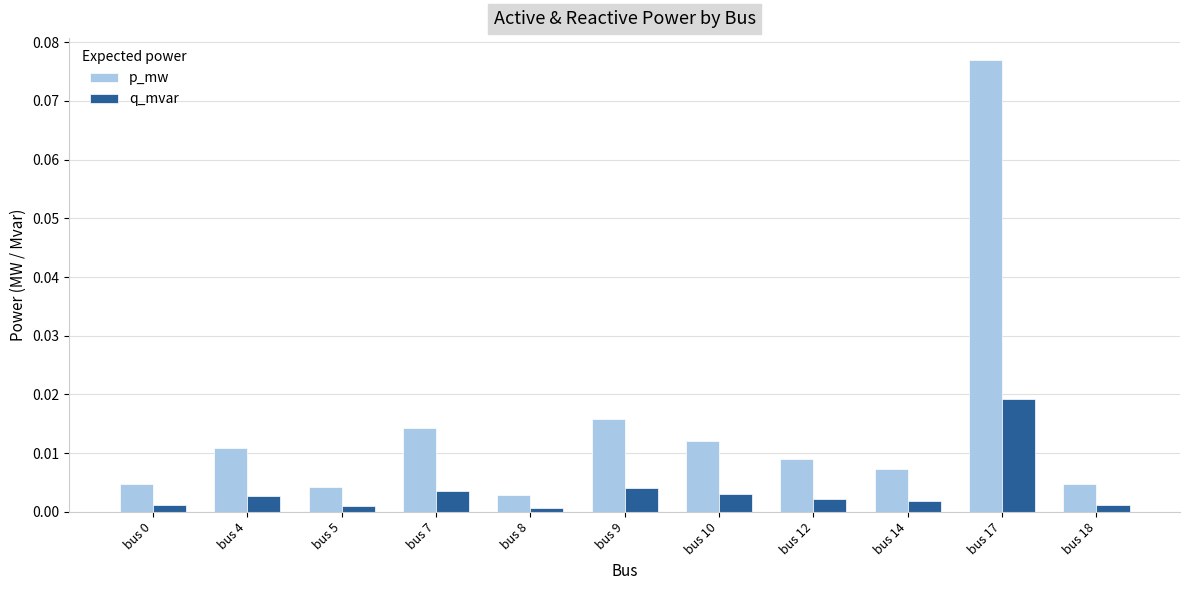

Which series has the largest total across all categories?

p_mw